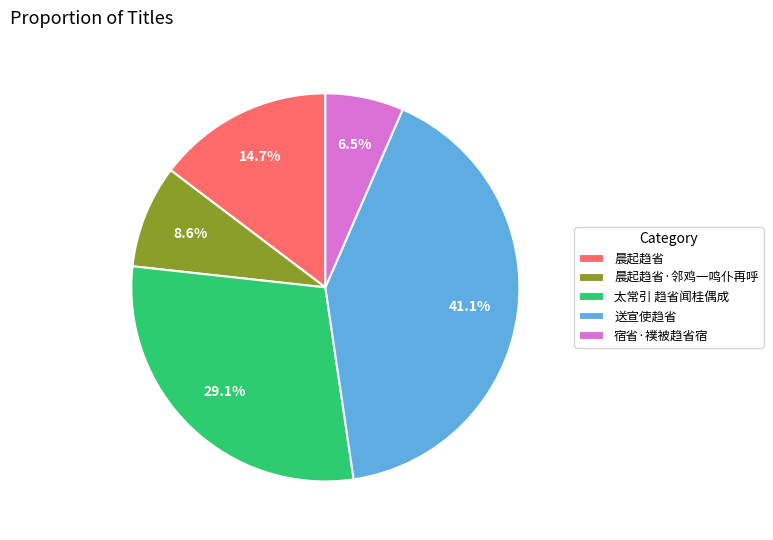

Rank the categories by value from lowest to highest.

宿省·襆被趋省宿, 晨起趋省·邻鸡一鸣仆再呼, 晨起趋省, 太常引 趋省闻桂偶成, 送宣使趋省